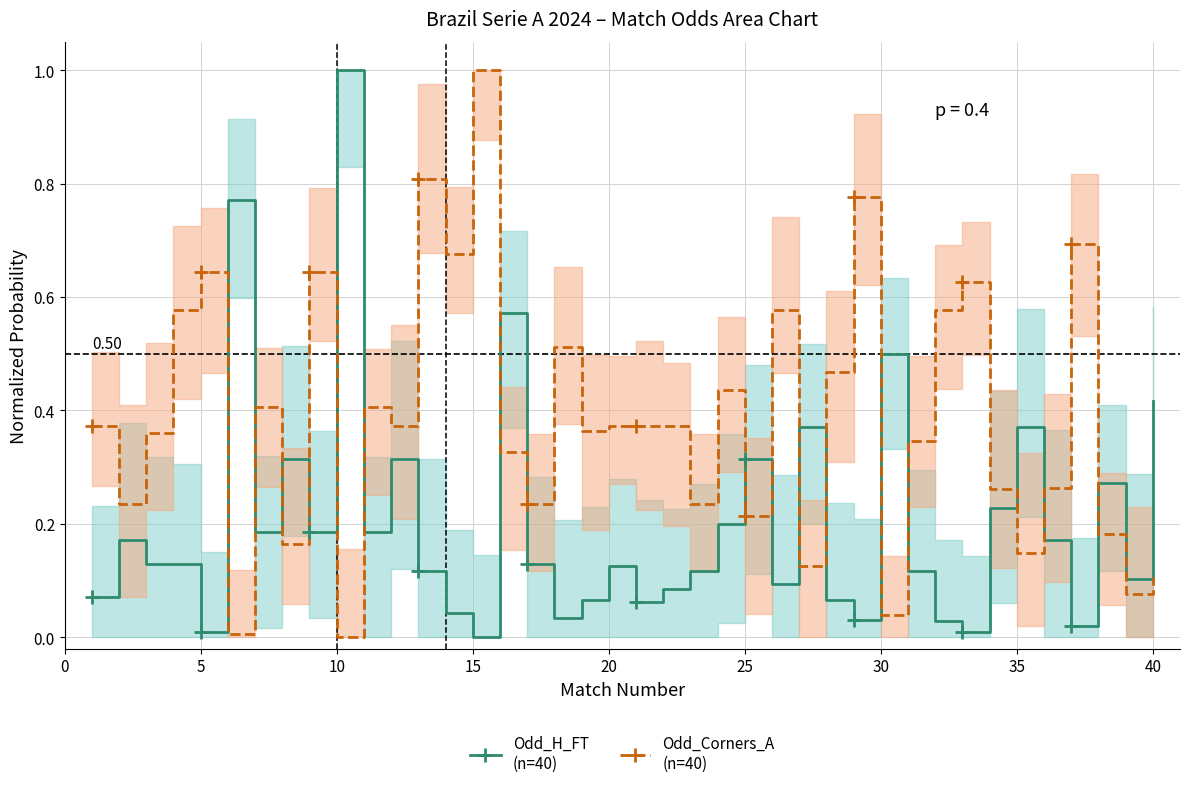

In Odd_H_FT (norm), how many points are lower than both neighbors (excluding endpoints)?

12